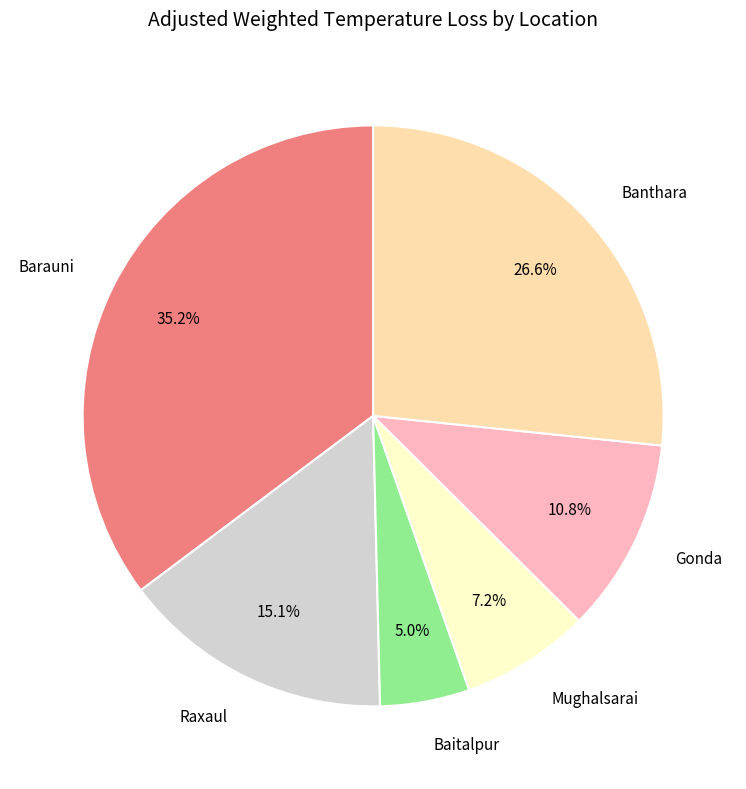

Is there any slice that represents more than half of the pie?

No